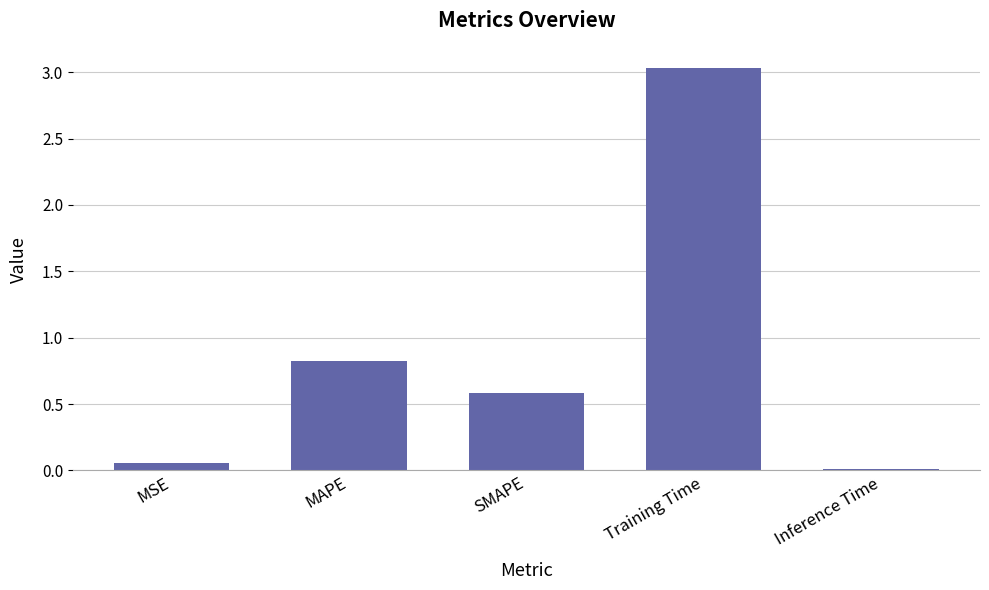

At which category does the chart reach its minimum across all series?

Inference Time